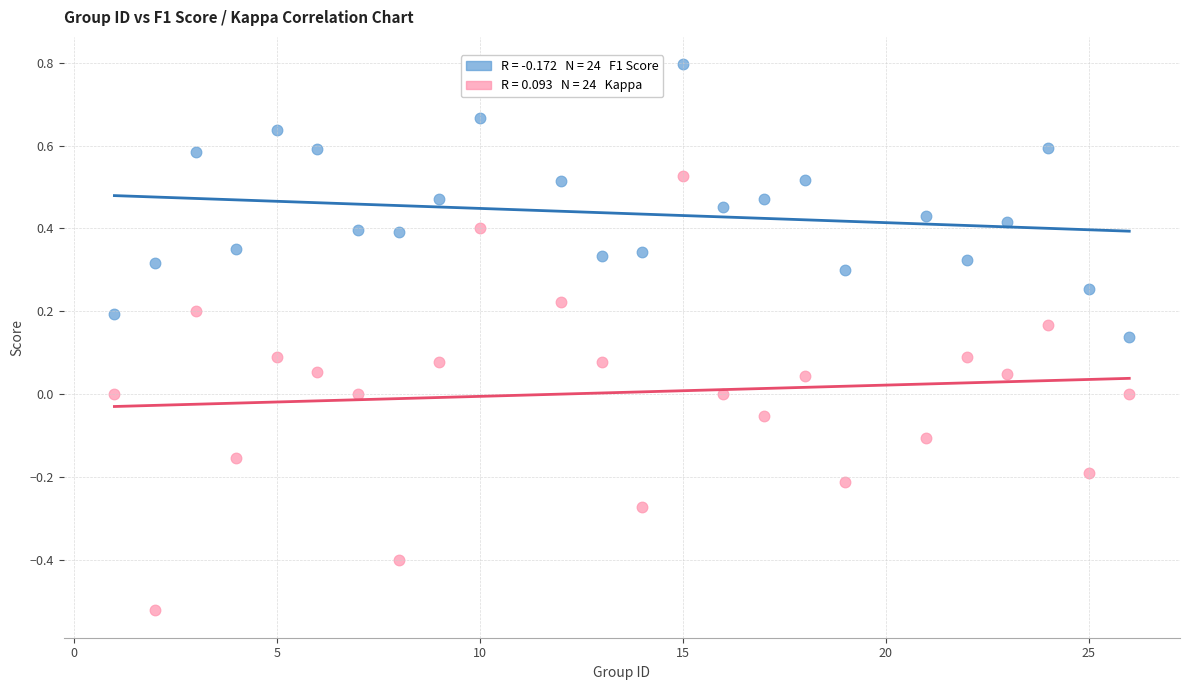

Across all data points, what is the range of Y values (max minus min)?

1.3